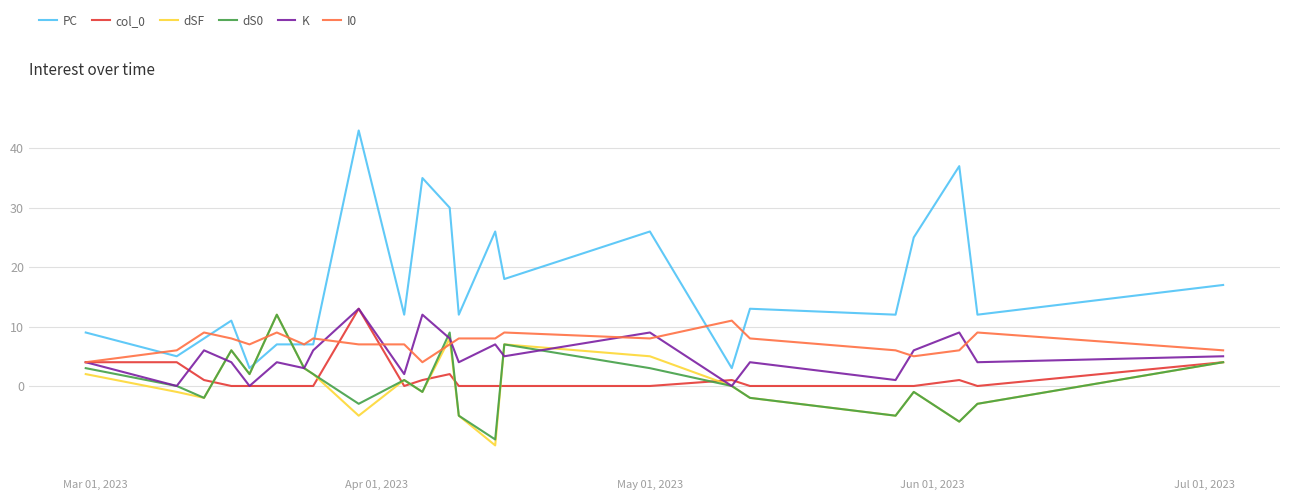

Which series has the largest total across all categories?

PC